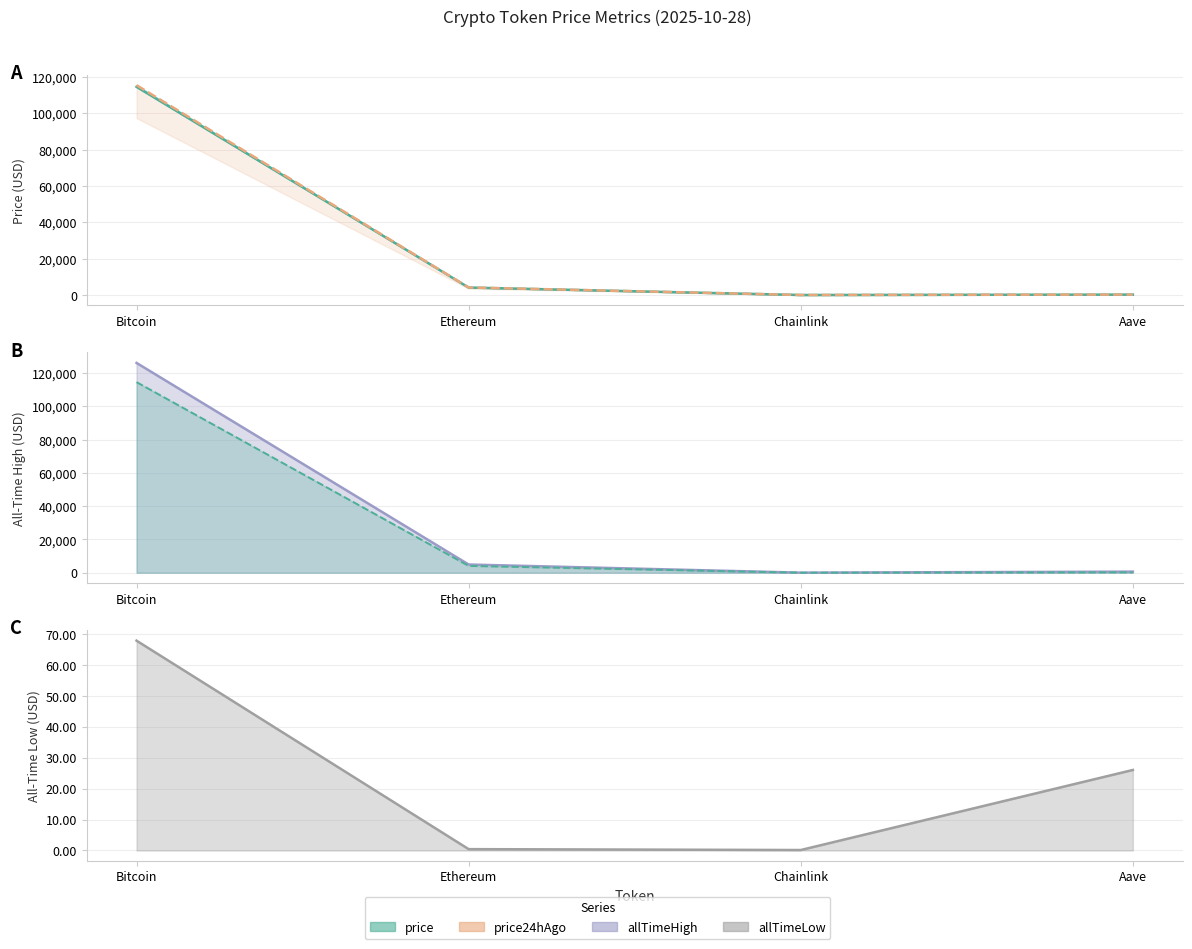

What is the sum of the allTimeHigh values at Chainlink and Aave?

714.4